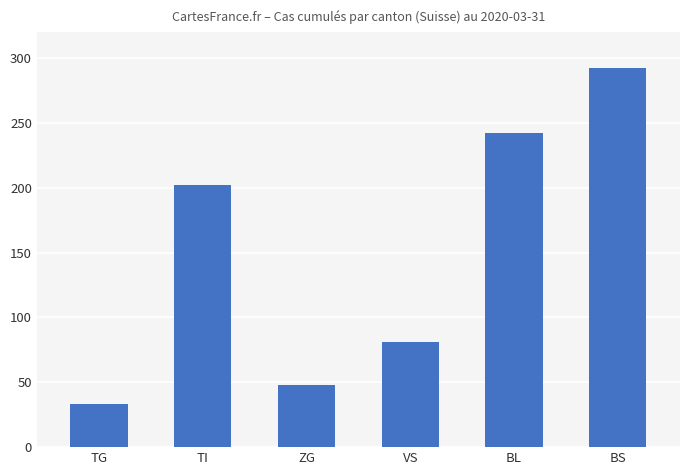

What is the sum of the values at TI and VS?

283